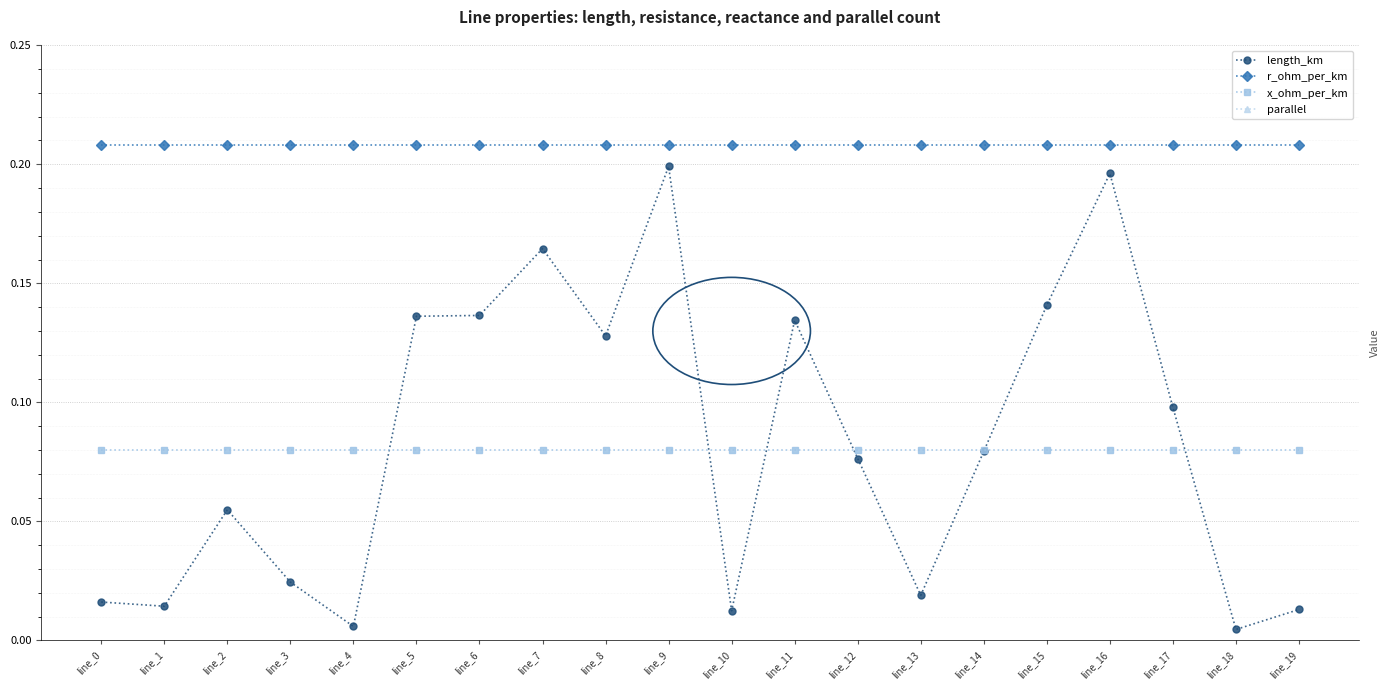

Which has a higher value, line_15 or line_9?

line_9